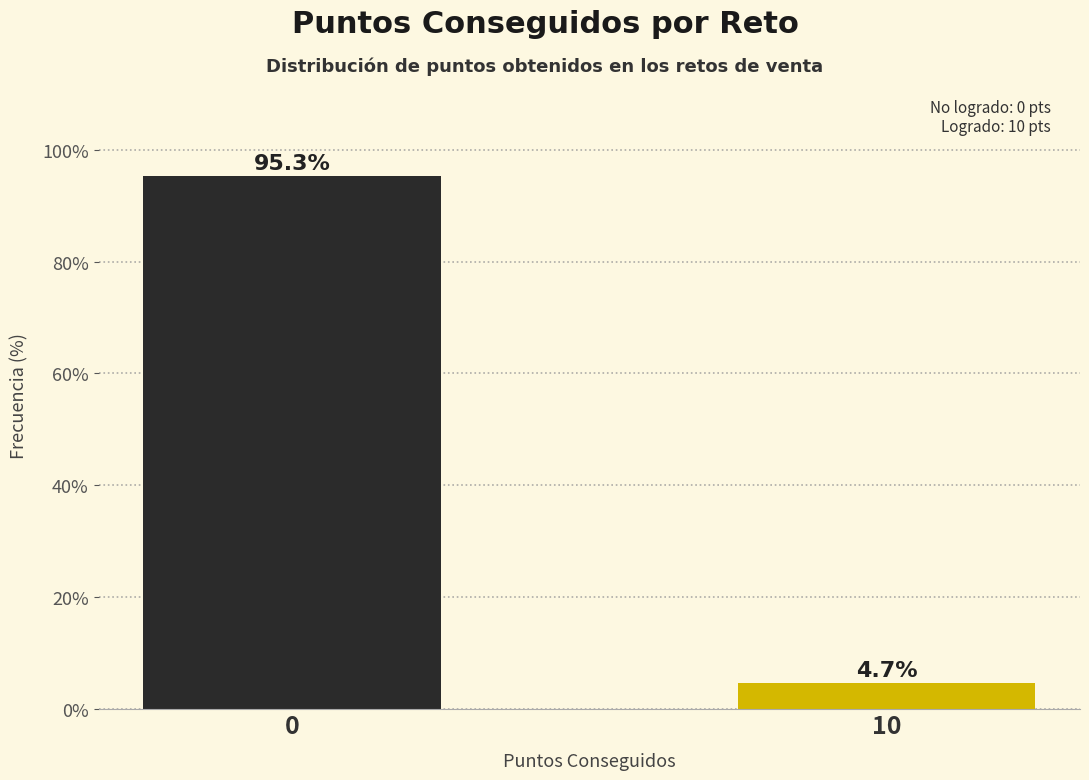

Reading left to right, what are all the values shown in this chart?

95.3	4.7